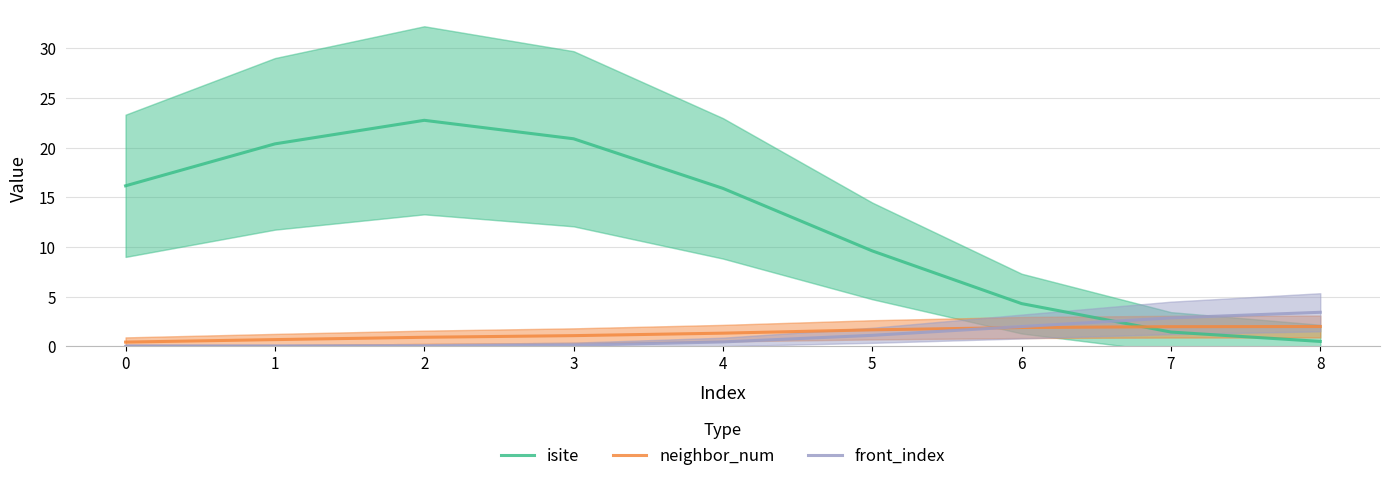

The neighbor_num series shows 2.0 at 8. True or false?

True